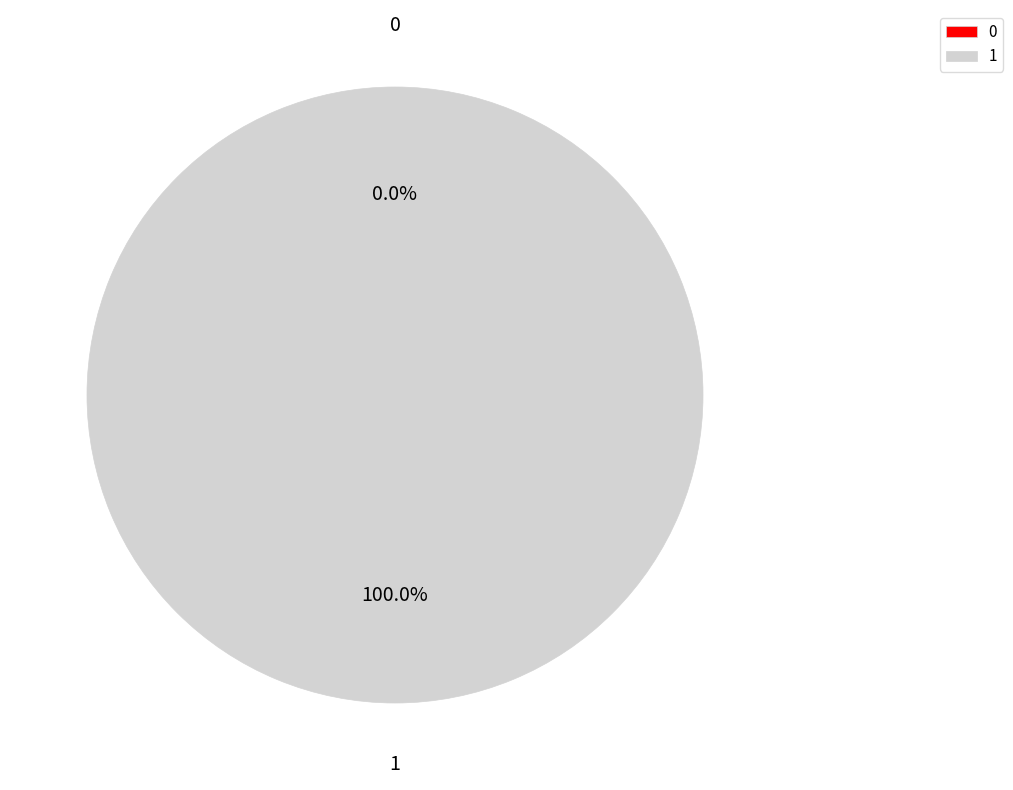

What is the change in value from 0 to 1?

+1